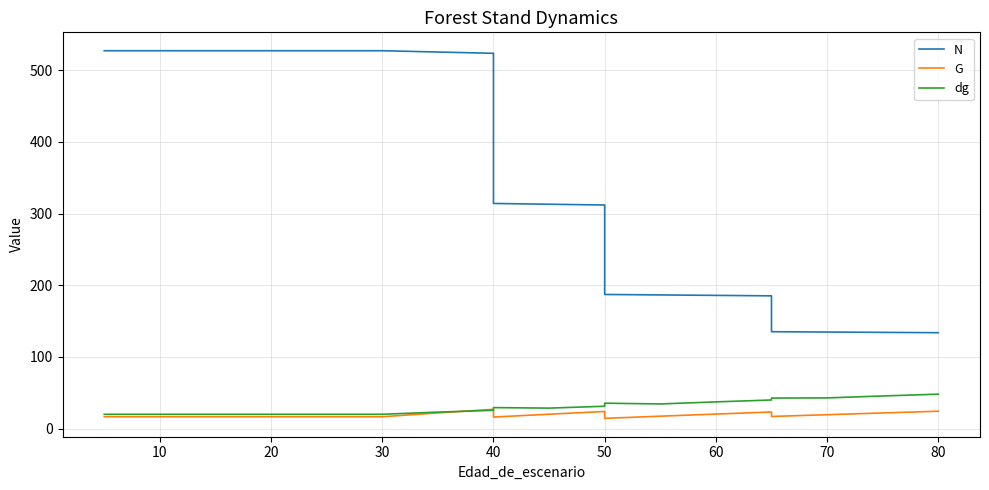

Is the value of G at 10 greater than the value of dg at 60?

No